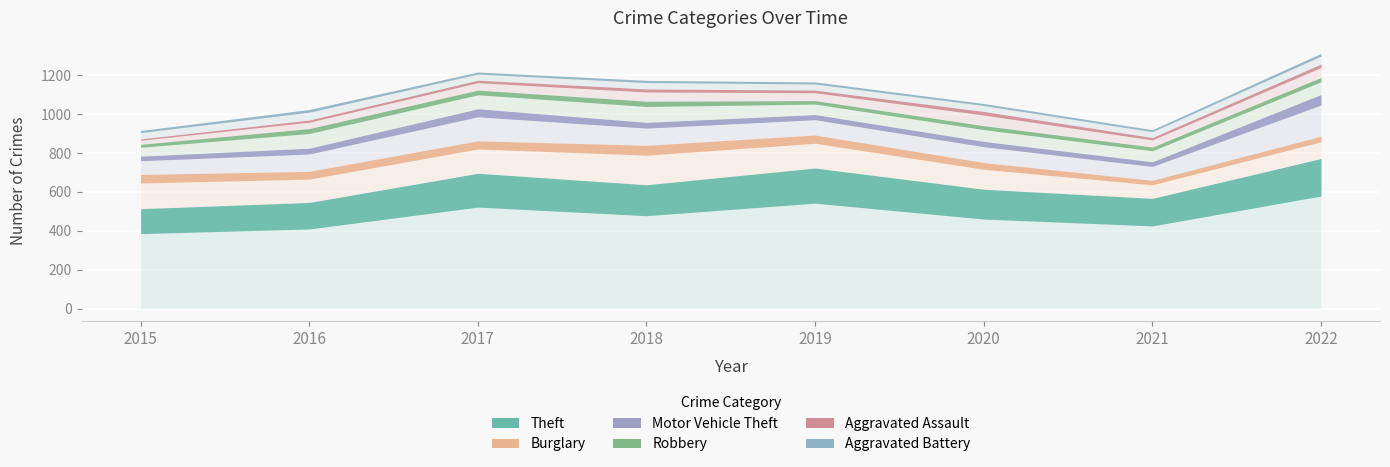

True or false: Burglary and Aggravated Battery cross at least once.

False